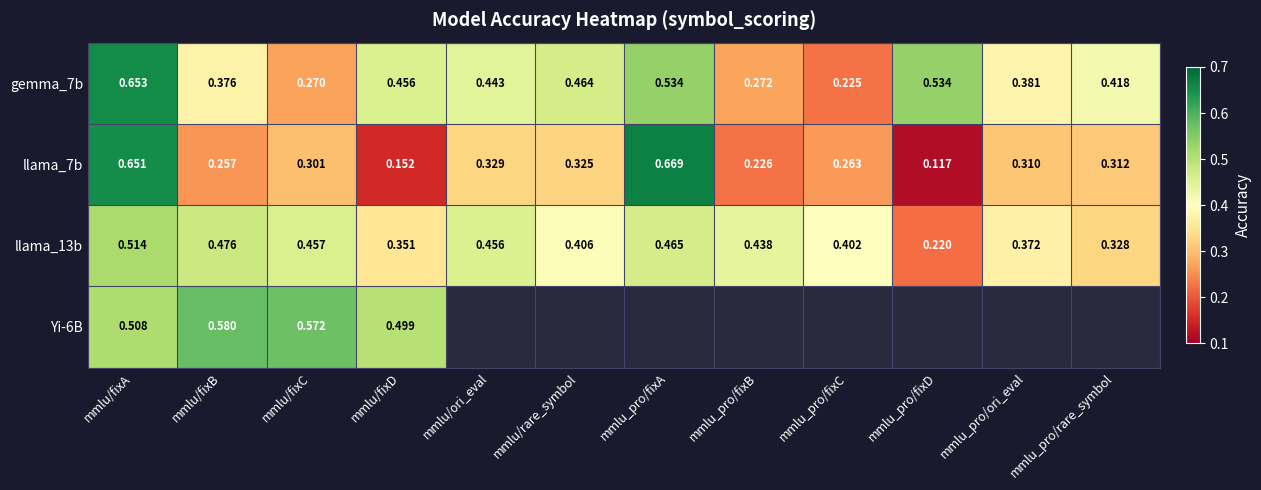

At which label does gemma_7b reach its minimum?

mmlu_pro/fixC